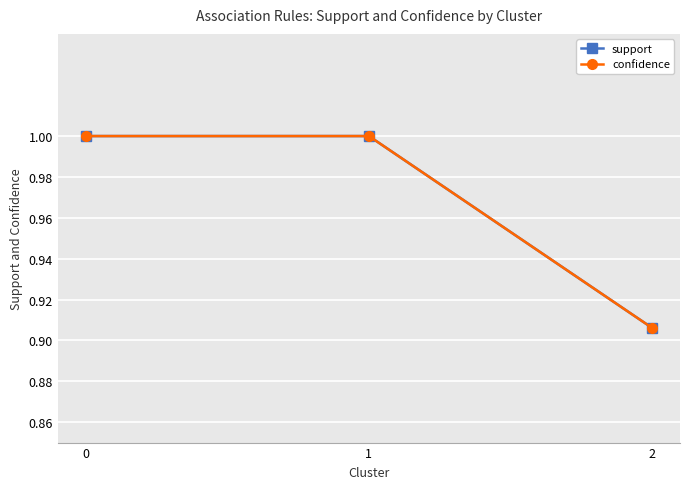

The value of confidence at 1 is 1.3. True or false?

False